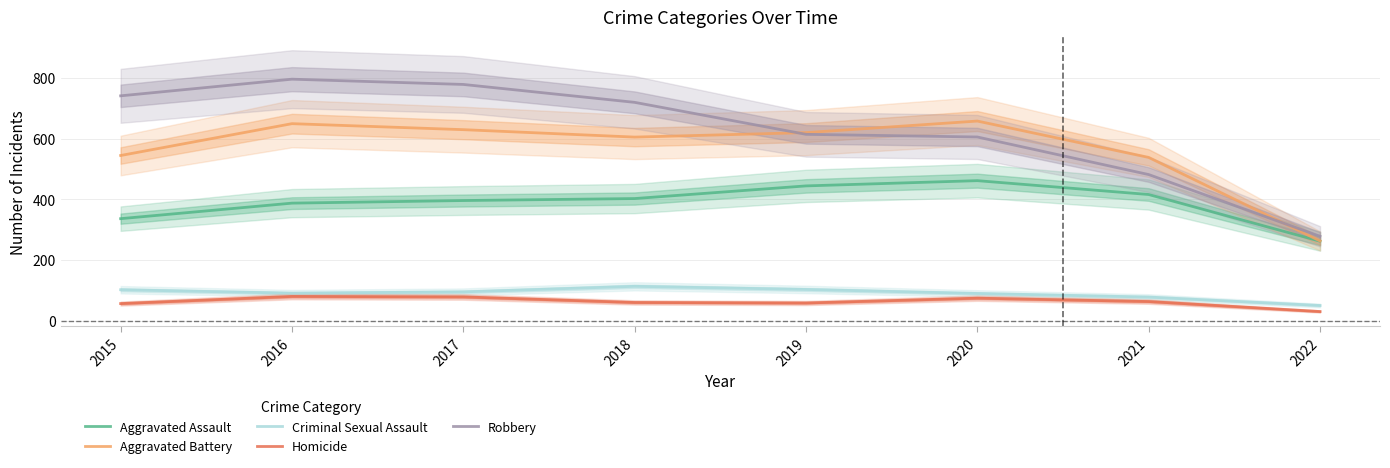

True or false: Aggravated Battery has a value of 1056.1 at 2019.

False